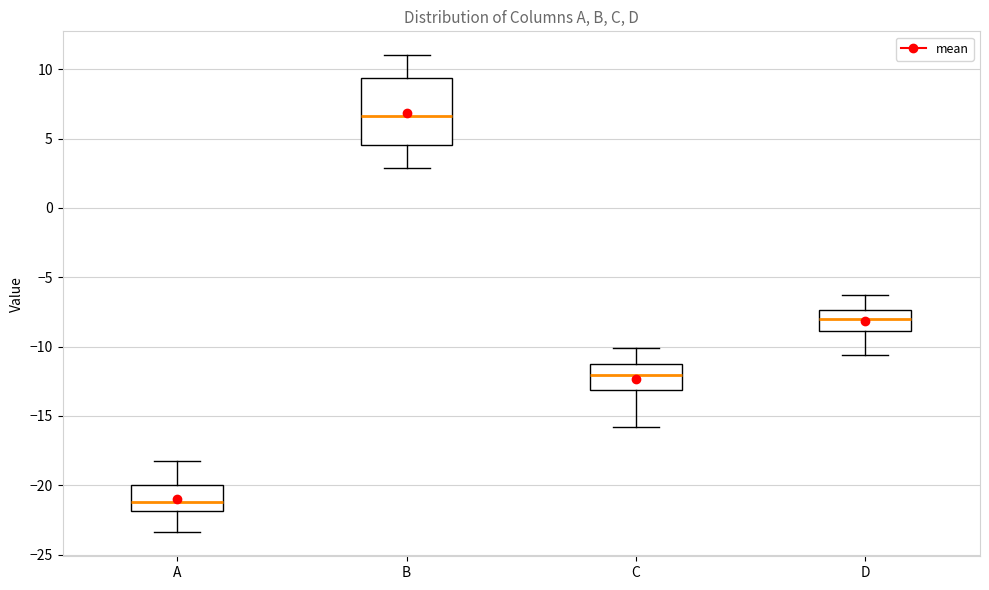

Reading left to right, transcribe this box plot: for each box, give where its median line is, the range the box spans, and where its two whiskers end, as read against the y-axis. The values are not printed on the chart, so give them approximately, as read against the axis.

A: median -21.0, box -22.0 to -20.0, whiskers -23.5 to -18.0
B: median 6.5, box 4.5 to 9.5, whiskers 3.0 to 11.0
C: median -12.0, box -13.0 to -11.0, whiskers -16.0 to -10.0
D: median -8.0, box -9.0 to -7.5, whiskers -10.5 to -6.5